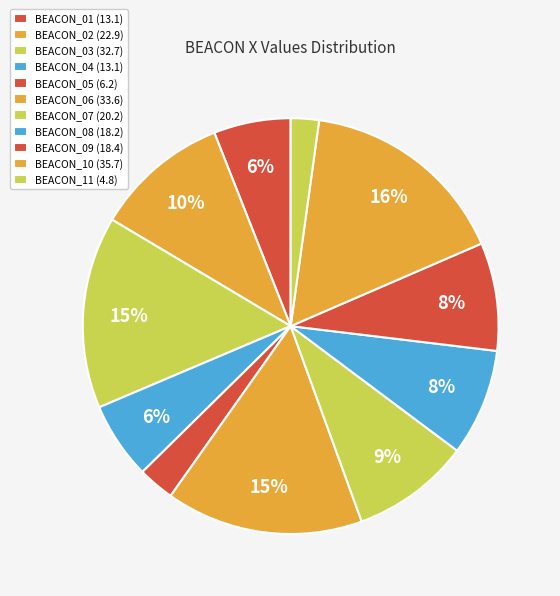

Is it true that BEACON_05 is 3% of the pie?

True